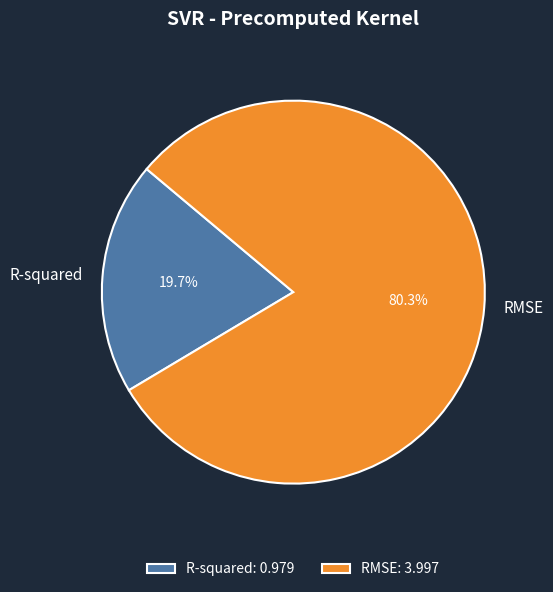

Is RMSE the majority of the pie?

Yes